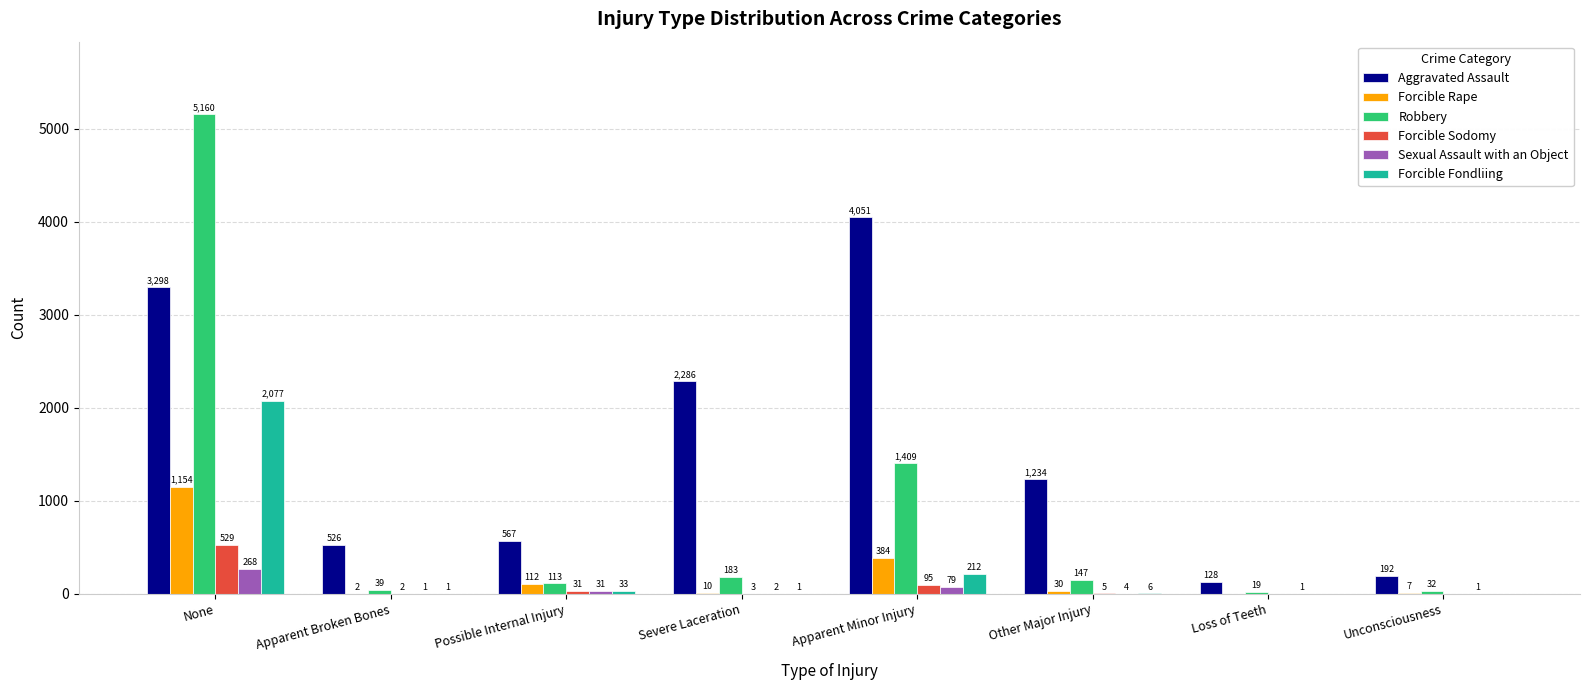

What is the sum of the Forcible Fondliing values at None and Loss of Teeth?

2077